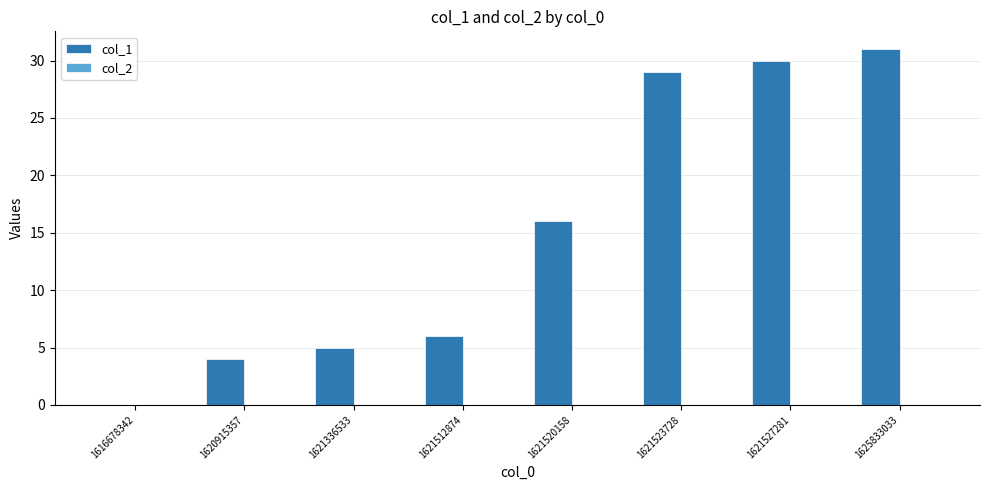

Between 1625833033 and 1621523728, which is larger?

1625833033